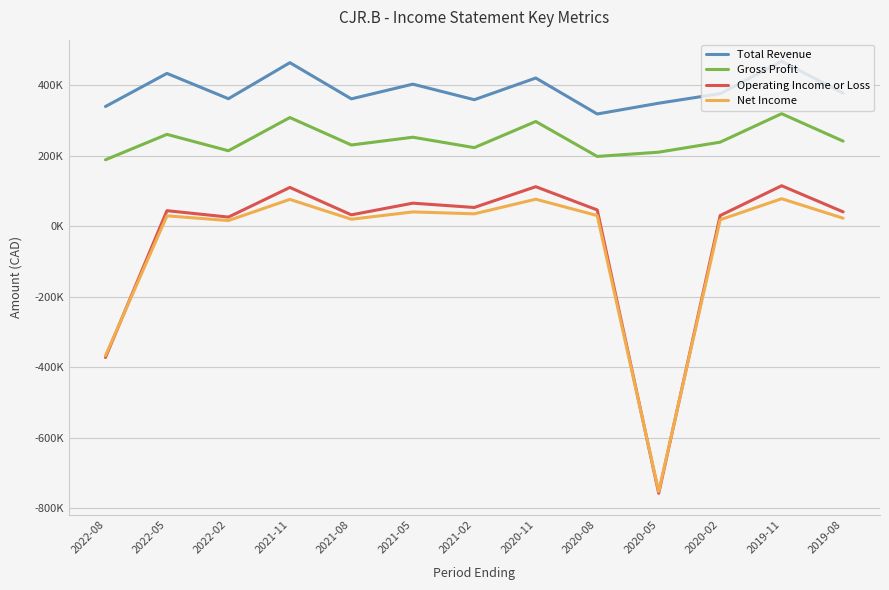

True or false: Operating Income or Loss and Total Revenue intersect in this chart.

False